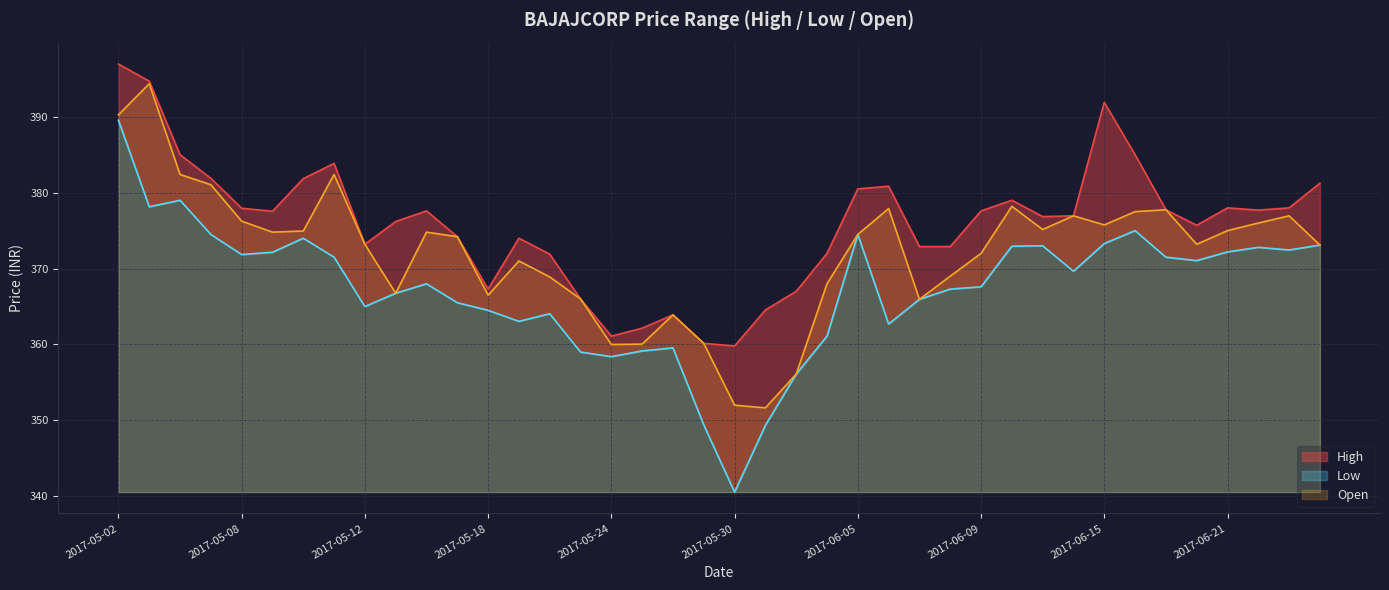

True or false: High and Low intersect in this chart.

False